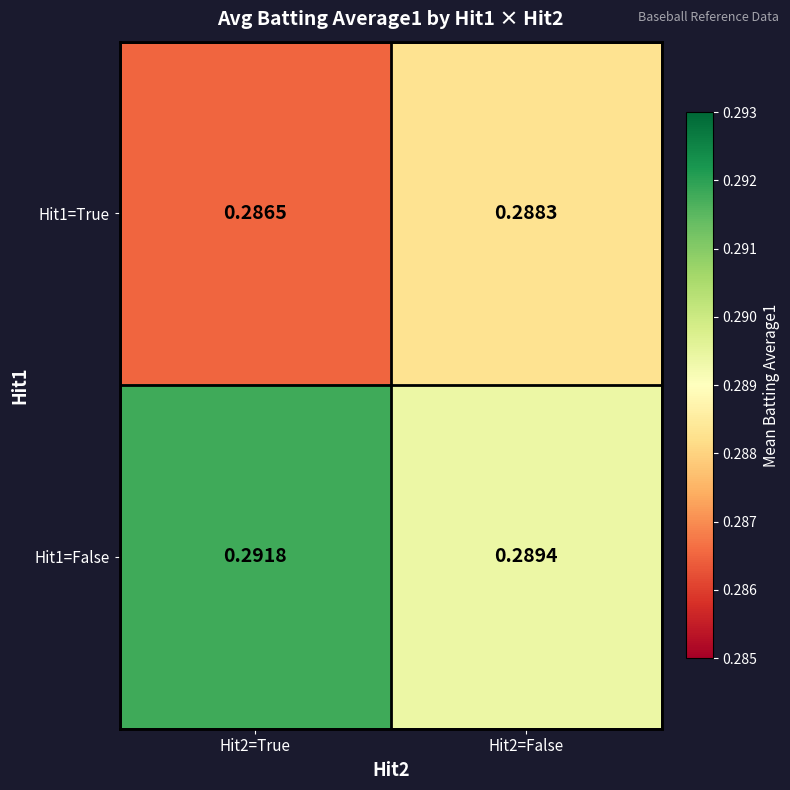

At how many categories does at least one series exceed 0?

2